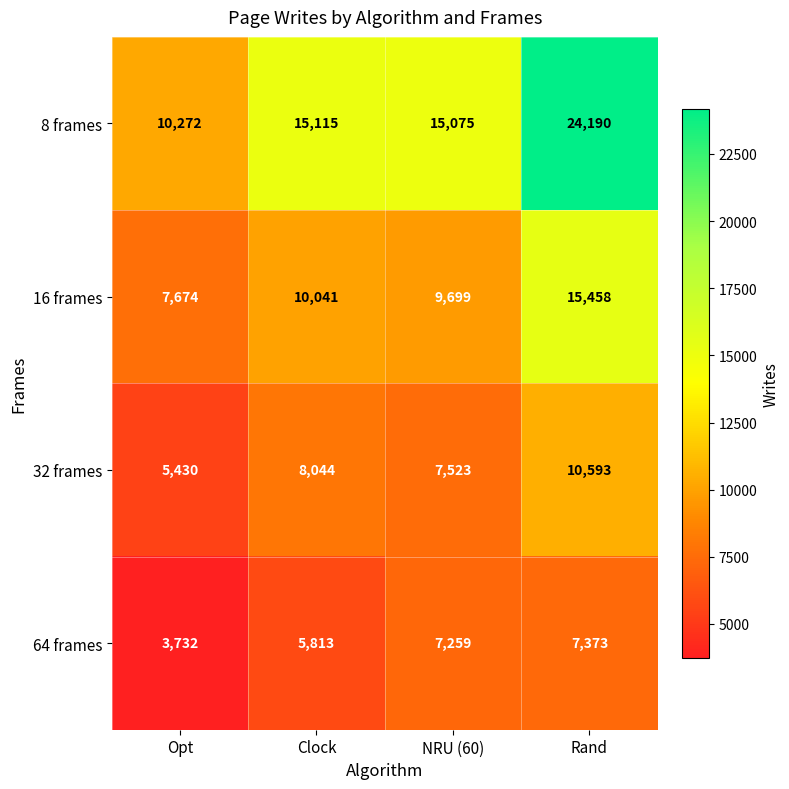

What is the sum of the 8 frames values at NRU (60) and Rand?

39265